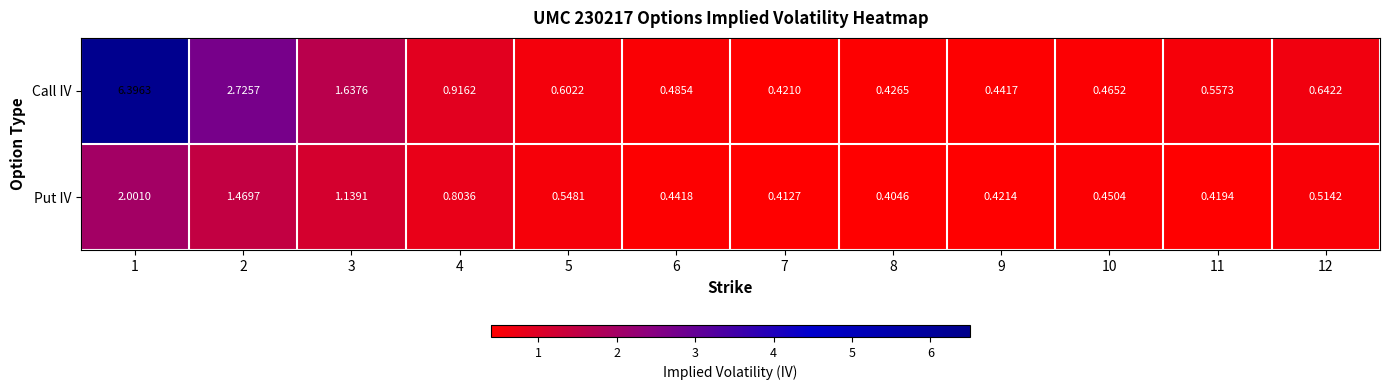

List the series in order of their peak value, highest first.

Call IV, Put IV